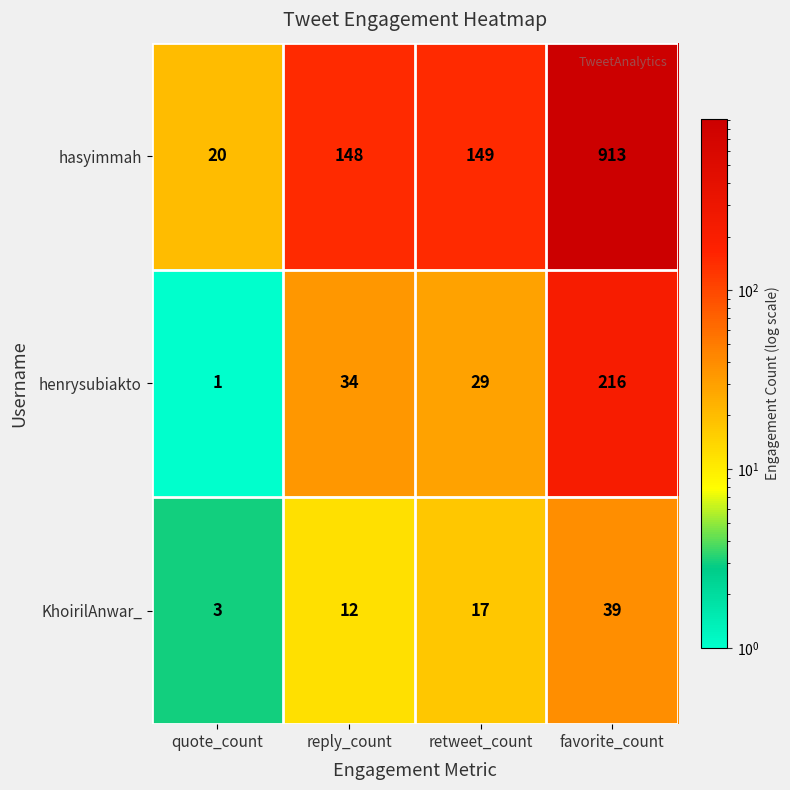

Is it true that henrysubiakto equals 216 at favorite_count?

True